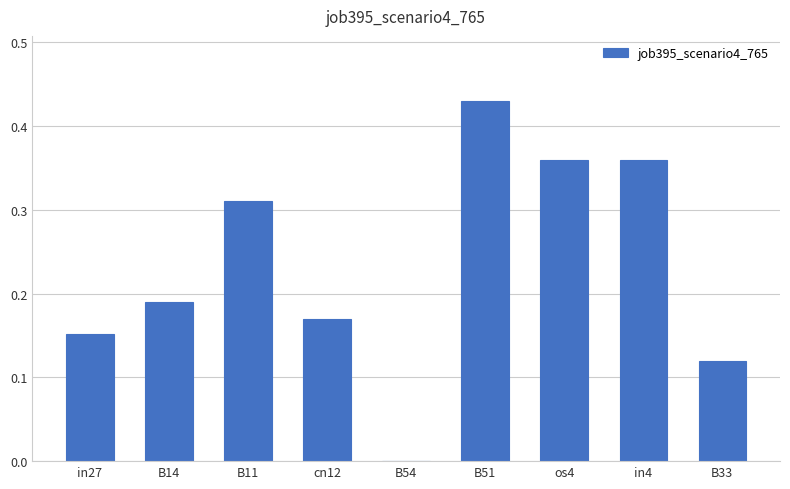

Is it true that the value at B54 is 0.3?

False